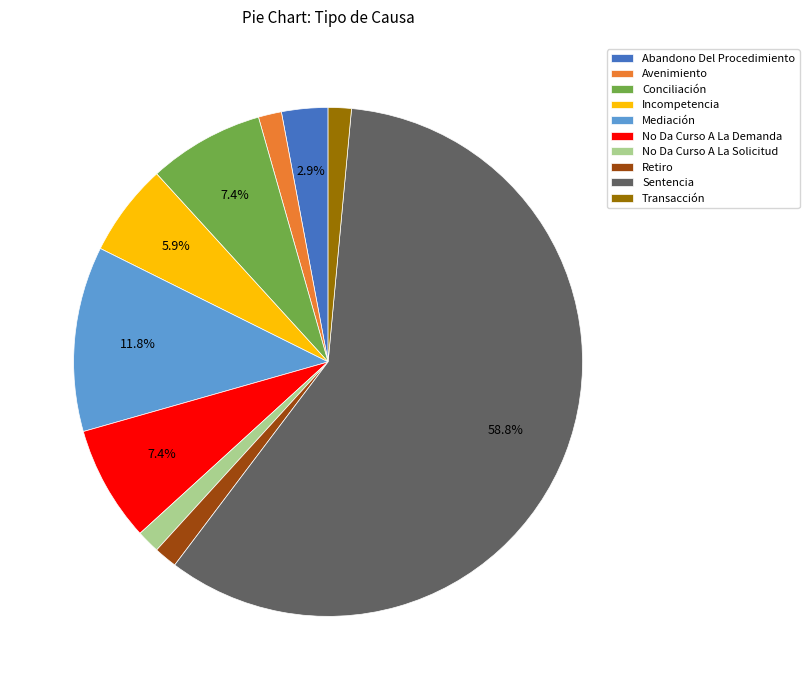

Which category has the biggest portion of the pie?

Sentencia